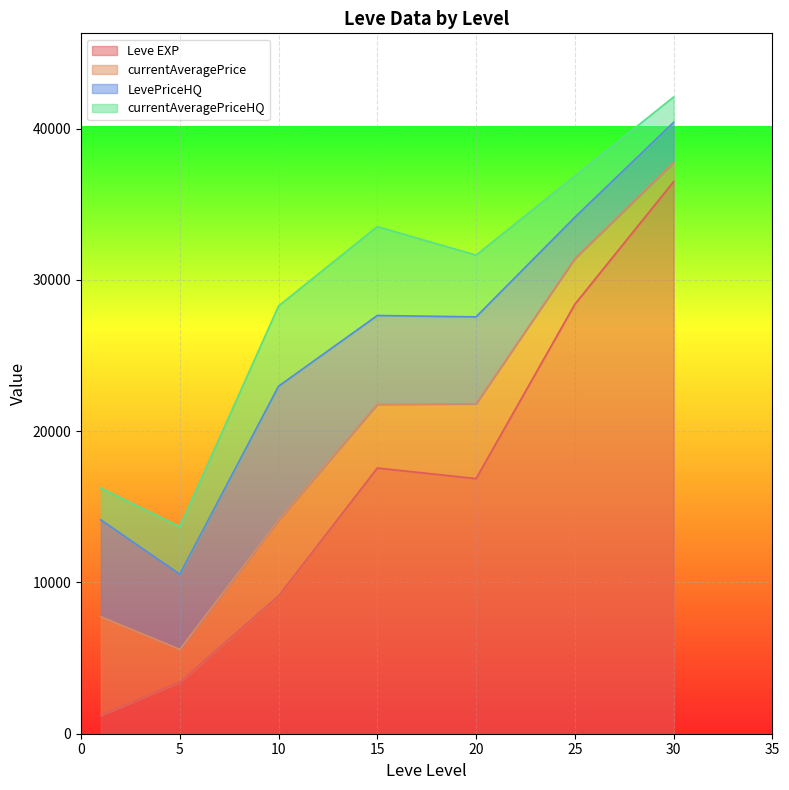

Which series ends up on top after the final intersection of currentAveragePriceHQ and currentAveragePrice?

currentAveragePriceHQ